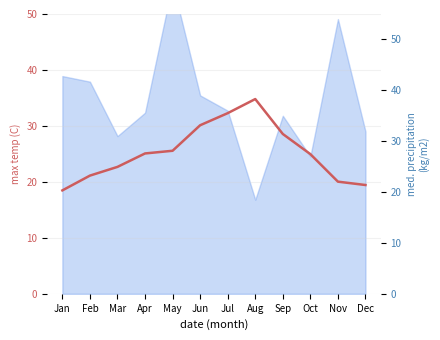

How many data points are less than 25?

6